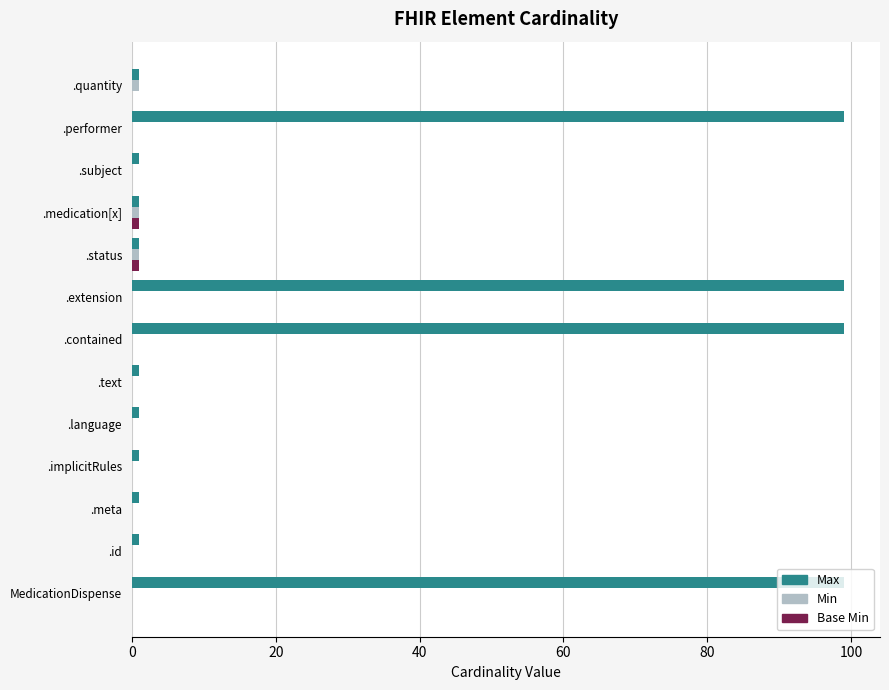

Which series has the largest total across all categories?

Max